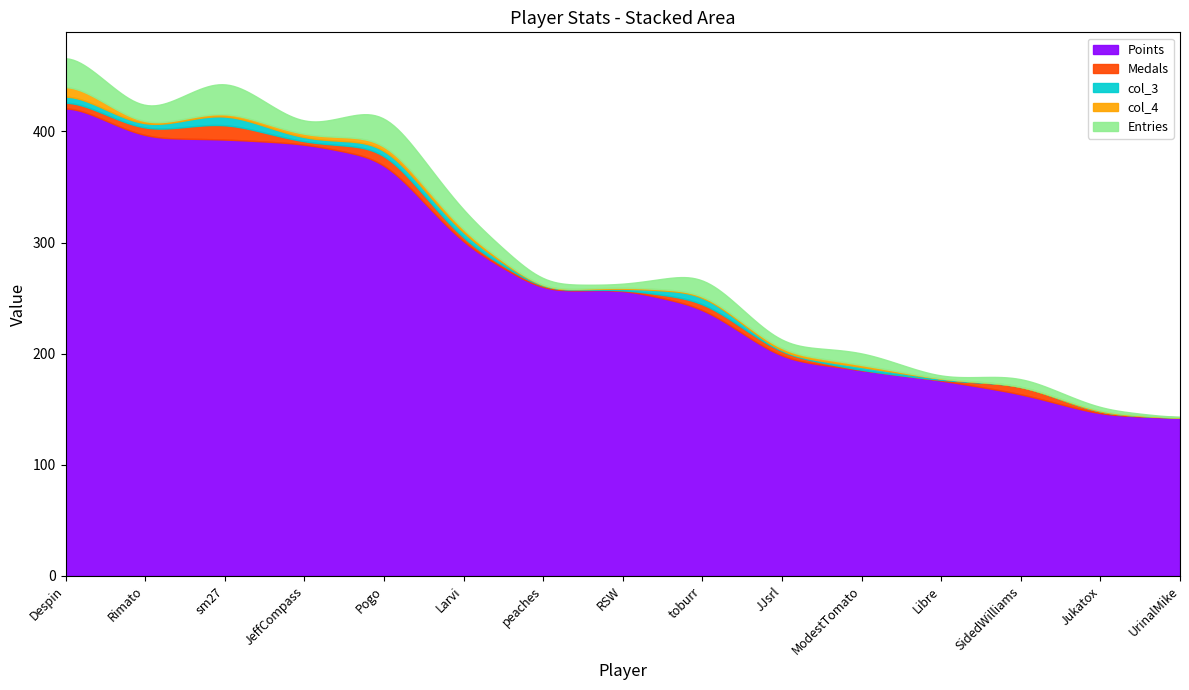

Is it true that Points equals 237 at sm27?

False